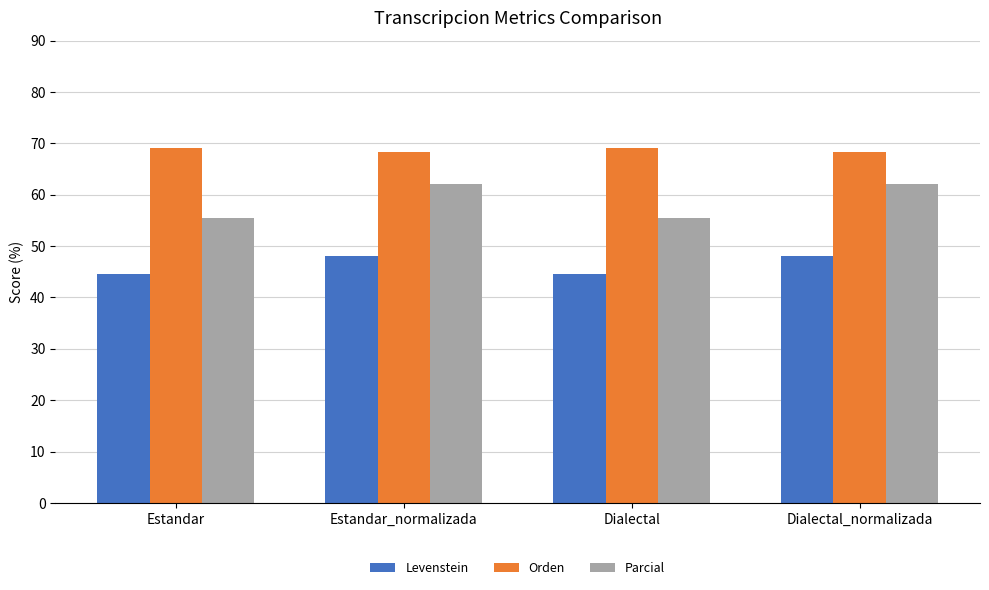

What are all the series names shown in the legend?

Levenstein, Orden, Parcial